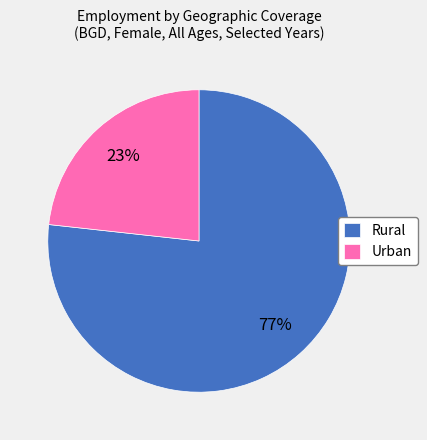

Approximately how many times larger is the value at Rural compared to Urban?

3.3